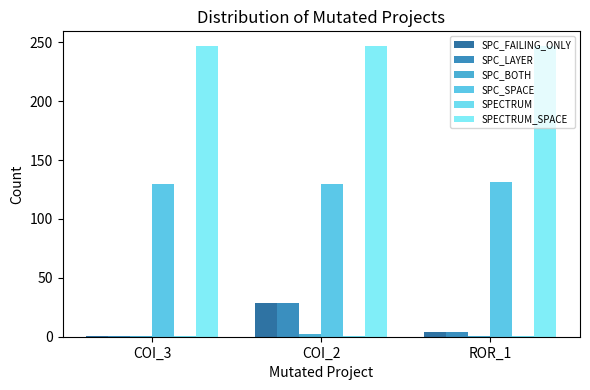

Which series has the largest total across all categories?

SPECTRUM_SPACE